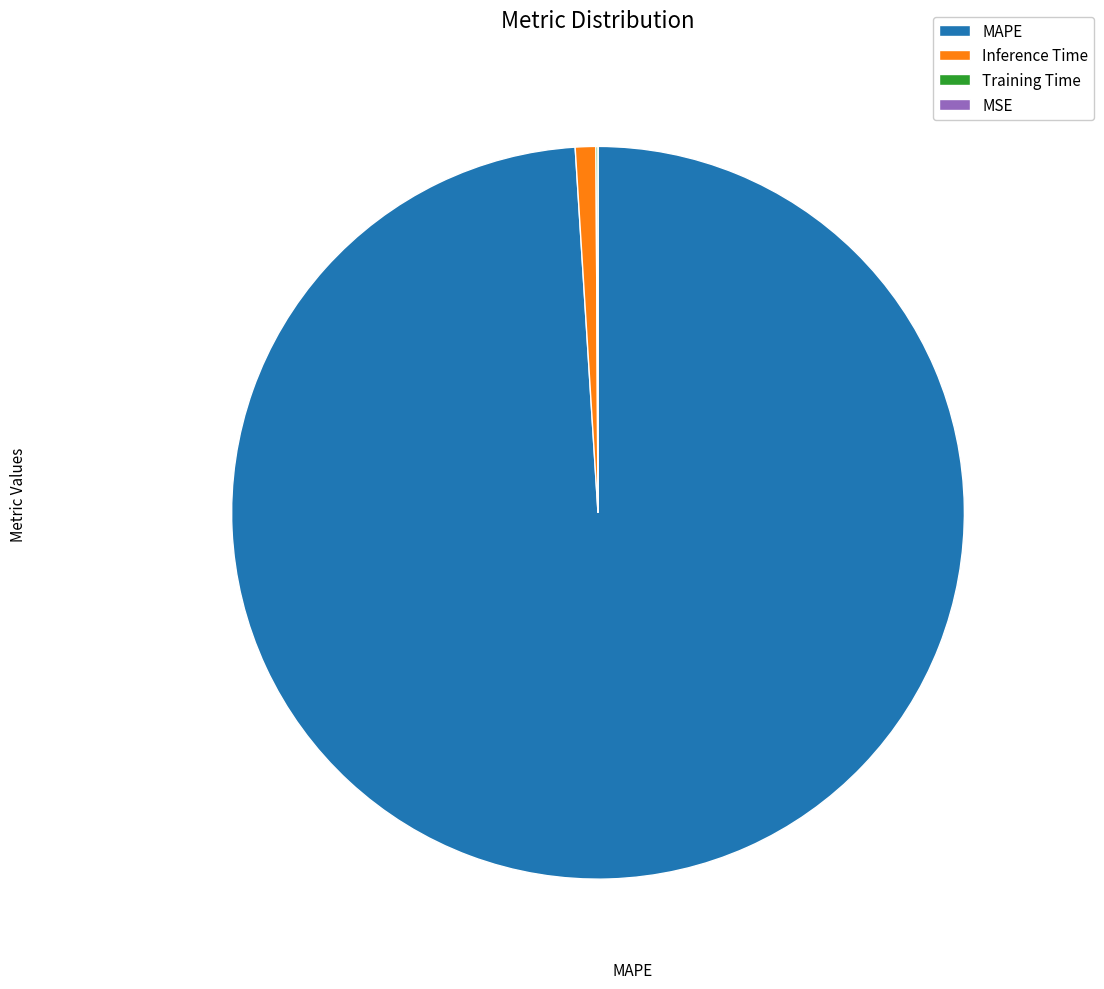

Is it true that Inference Time is 11% of the pie?

False